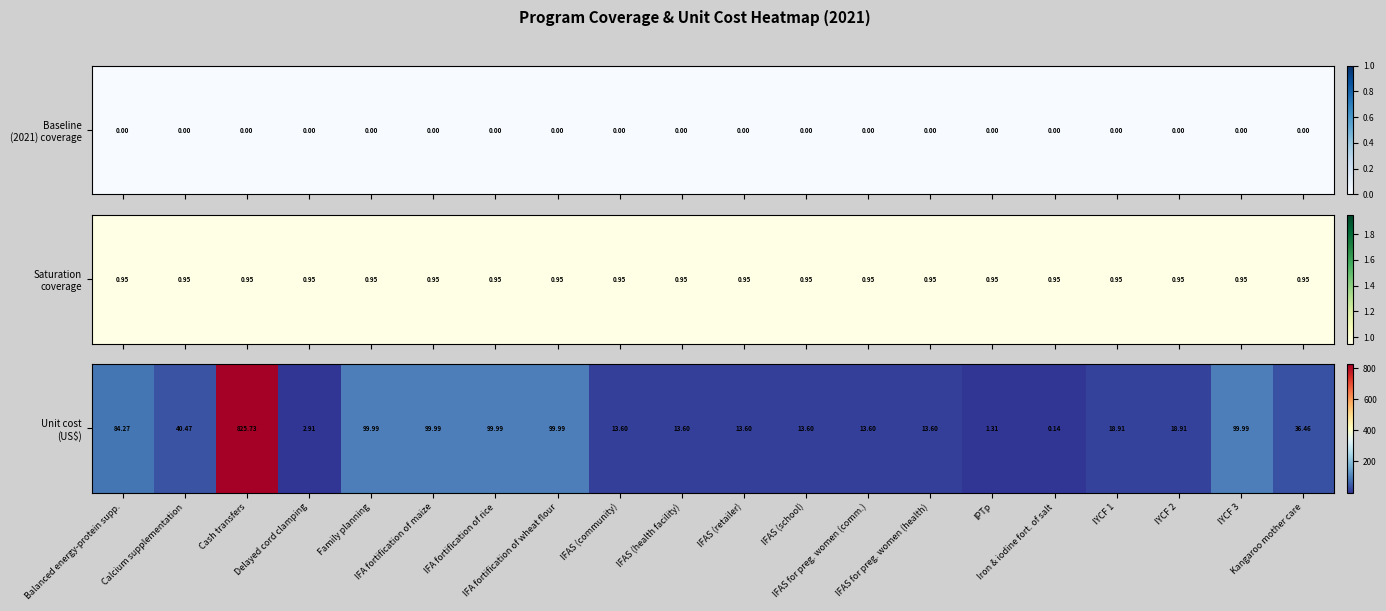

What is the average value?

80.5